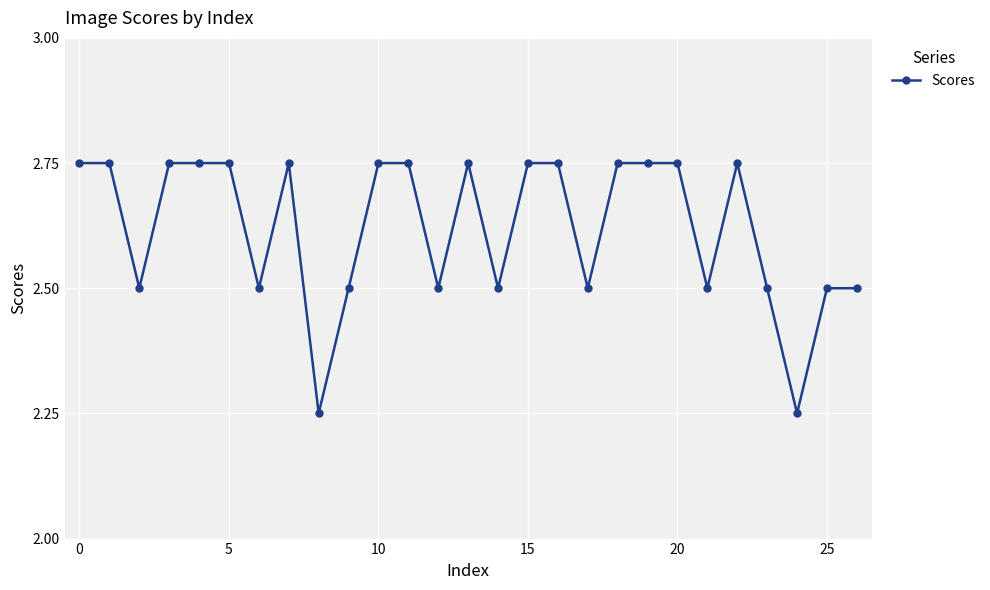

Count the values in the range 2 to 3.

27